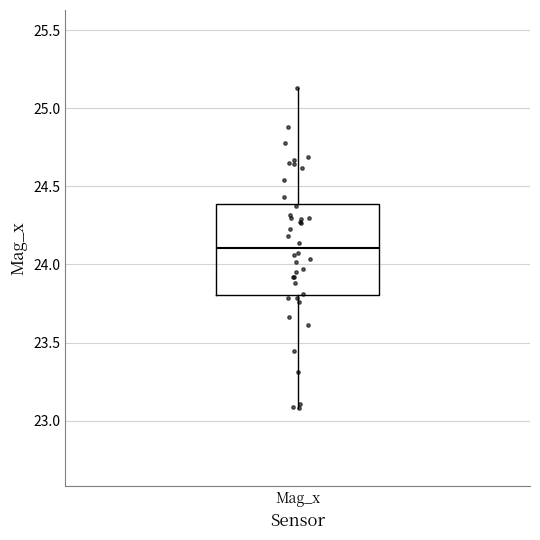

Where is the lower edge of the box for Mag_x on the y-axis? The values are not printed on the chart, so give them approximately, as read against the axis.

23.80